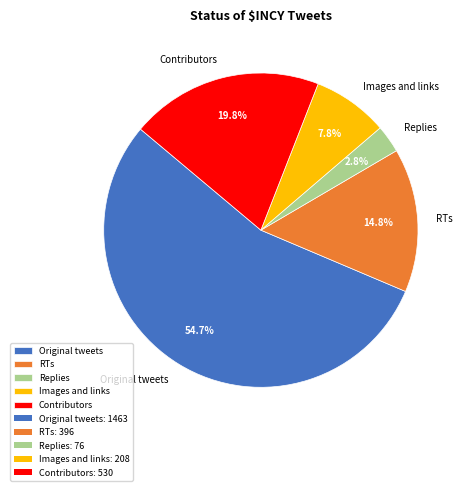

To the nearest percent, what is the difference between the largest and smallest slice percentages?

52%